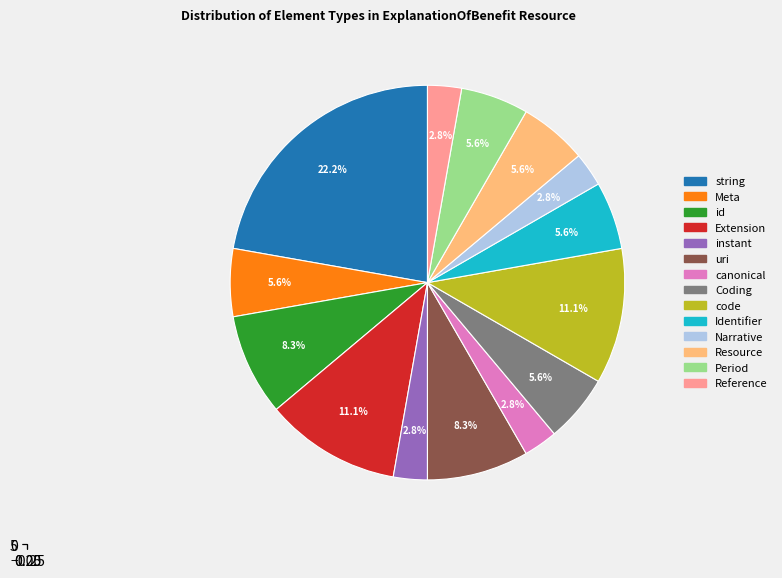

What is the change in value from string to Extension?

-4